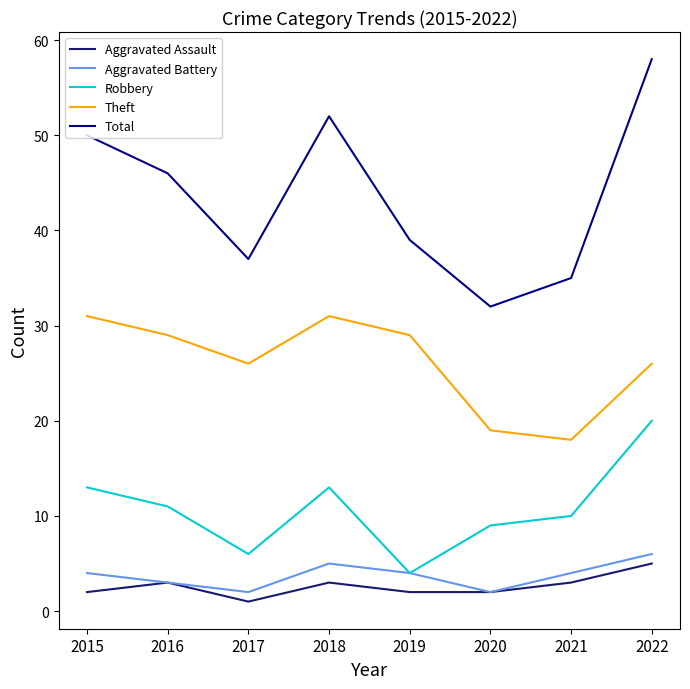

Between 2018 and 2021, which series saw the biggest shift?

Total